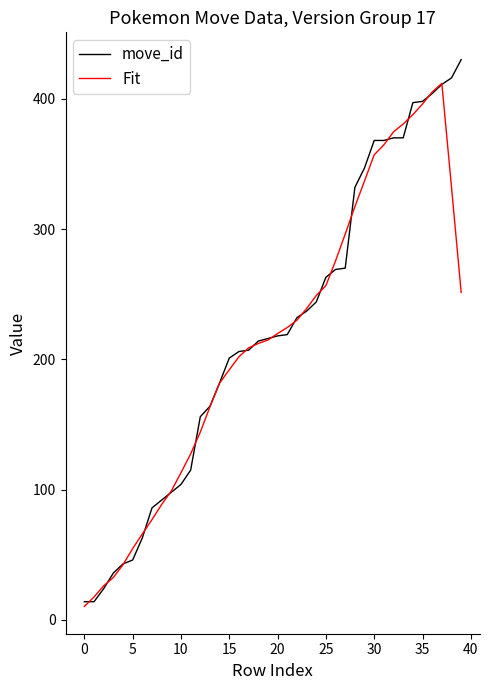

Which series has the largest range (max minus min)?

move_id